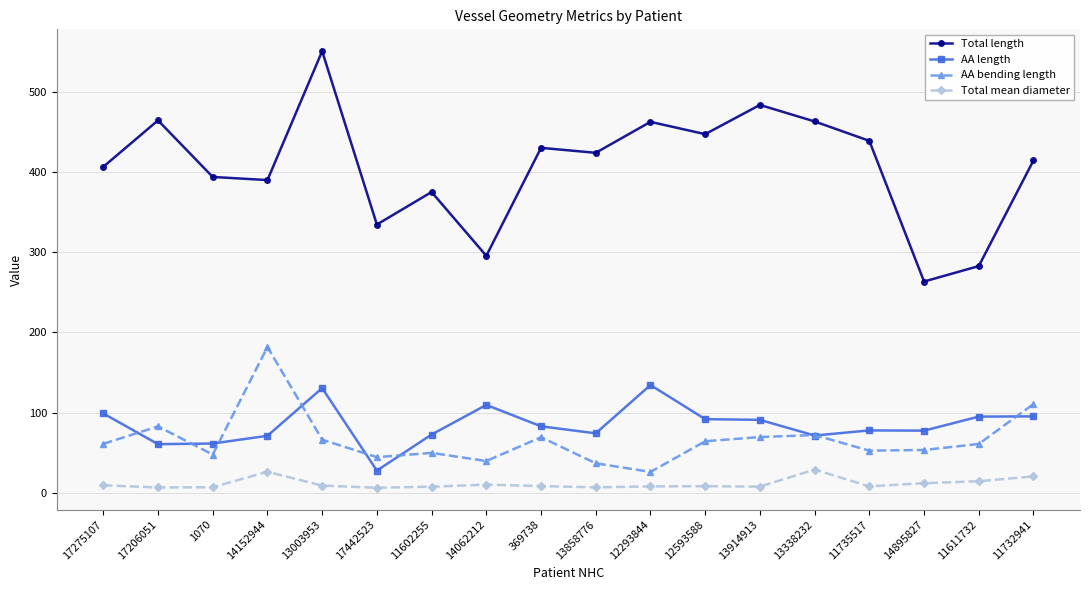

At which label does AA bending length reach its minimum?

12293844